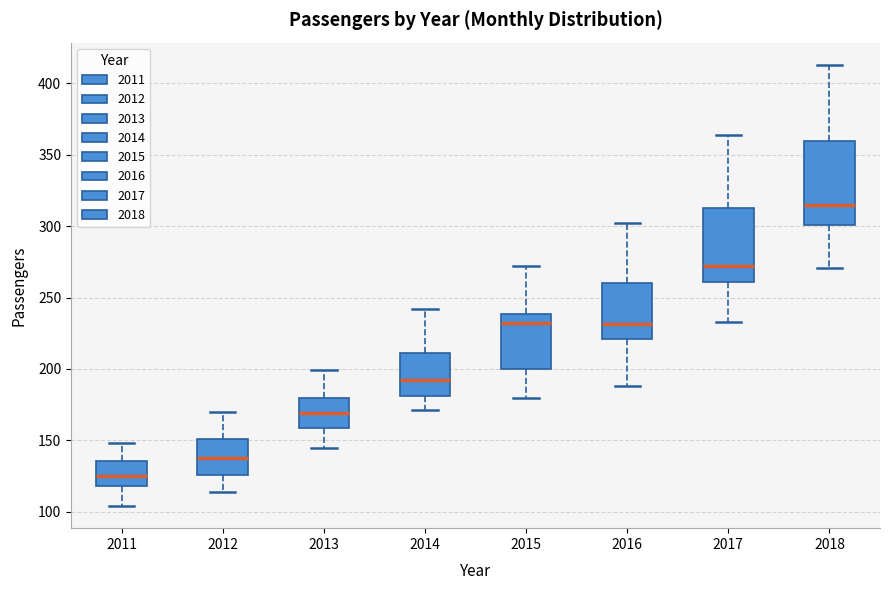

Reading left to right, transcribe this box plot: for each box, give where its median line is, the range the box spans, and where its two whiskers end, as read against the y-axis. The values are not printed on the chart, so give them approximately, as read against the axis.

2011: median 125, box 120 to 135, whiskers 105 to 150
2012: median 140, box 125 to 150, whiskers 115 to 170
2013: median 170, box 160 to 180, whiskers 145 to 200
2014: median 190, box 180 to 210, whiskers 170 to 240
2015: median 230, box 200 to 240, whiskers 180 to 270
2016: median 230, box 220 to 260, whiskers 190 to 300
2017: median 270, box 260 to 315, whiskers 235 to 365
2018: median 315, box 300 to 360, whiskers 270 to 415